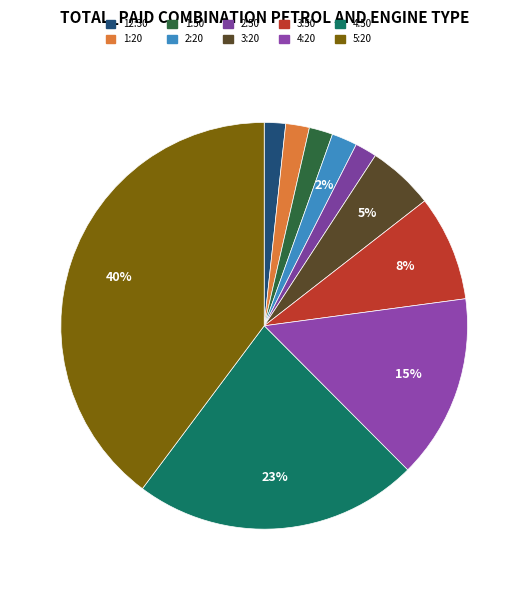

To the nearest percent, what is the combined percentage of 2:20 and 1:50?

4%